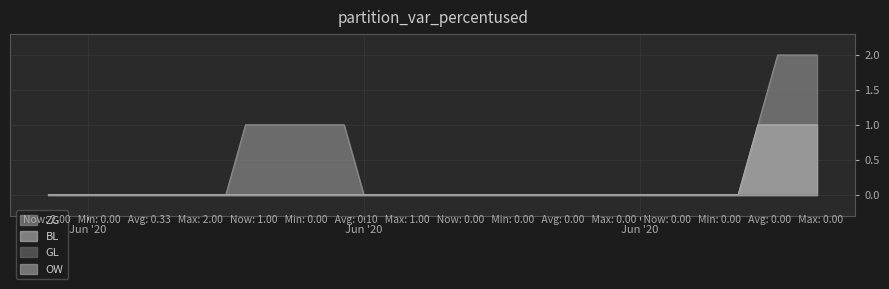

Which series has the widest spread of values?

ZG